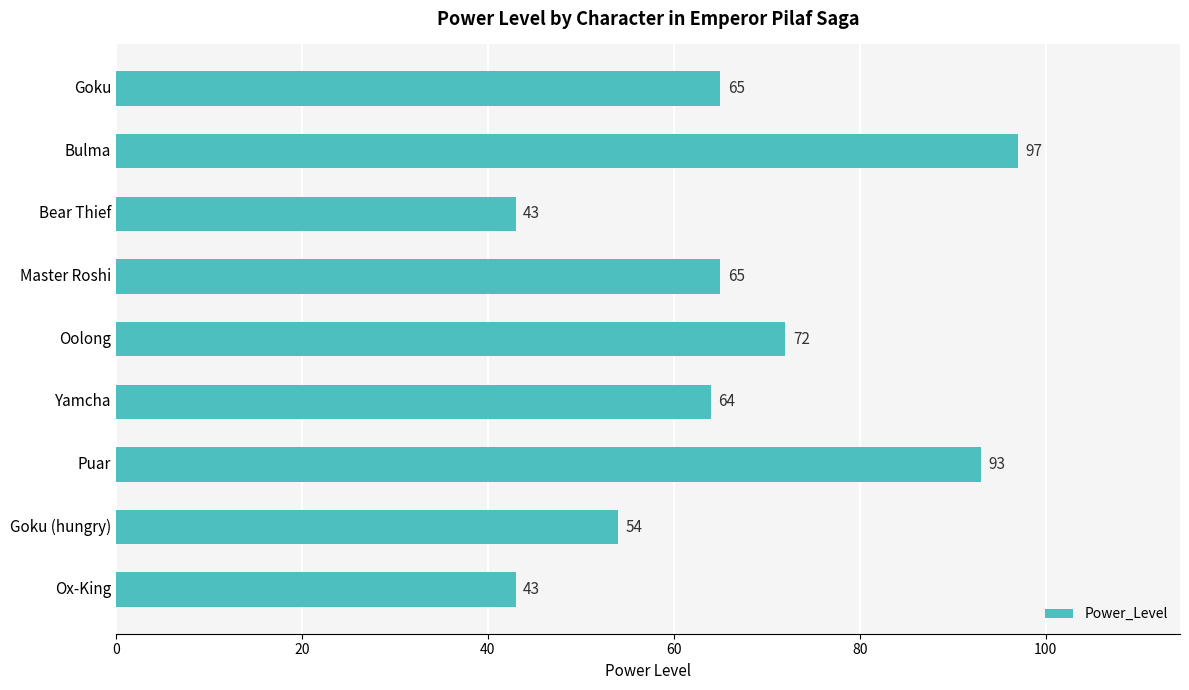

Does the chart contain stacked bars?

No